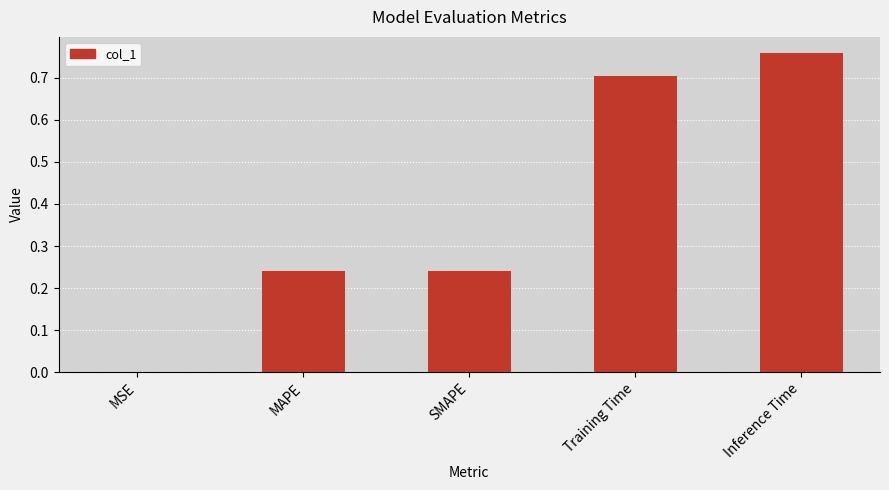

What is the change in value from MSE to SMAPE?

+0.2